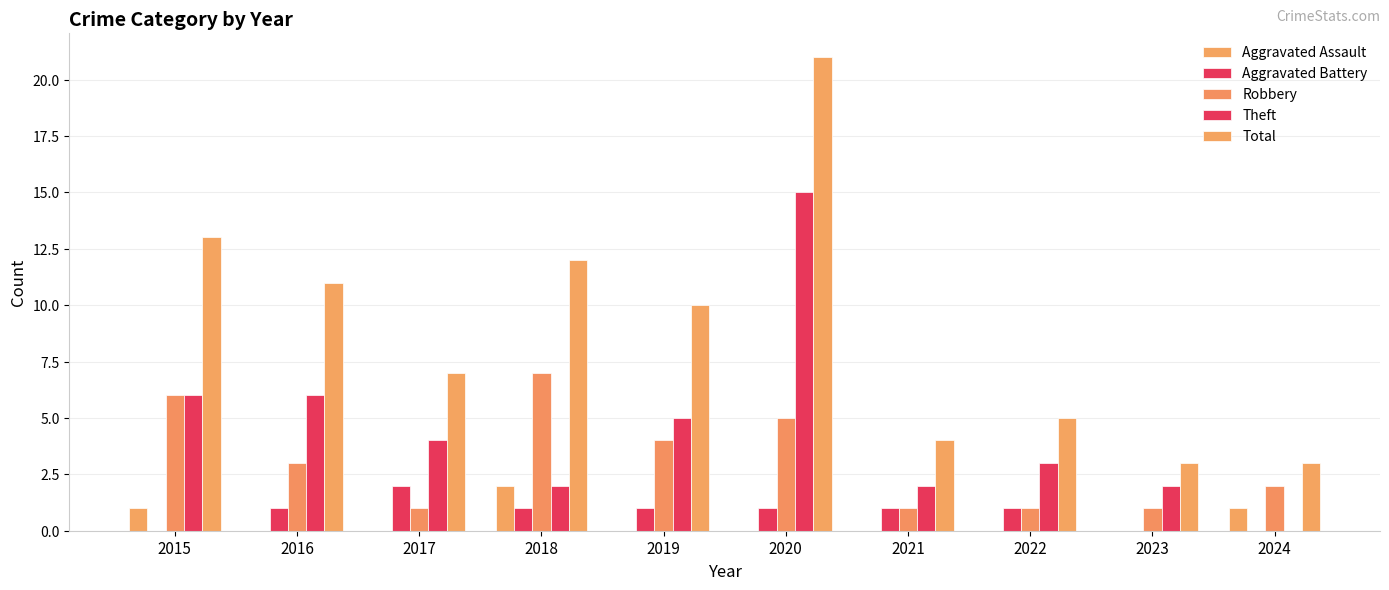

What is the total value across all series at 2024?

6